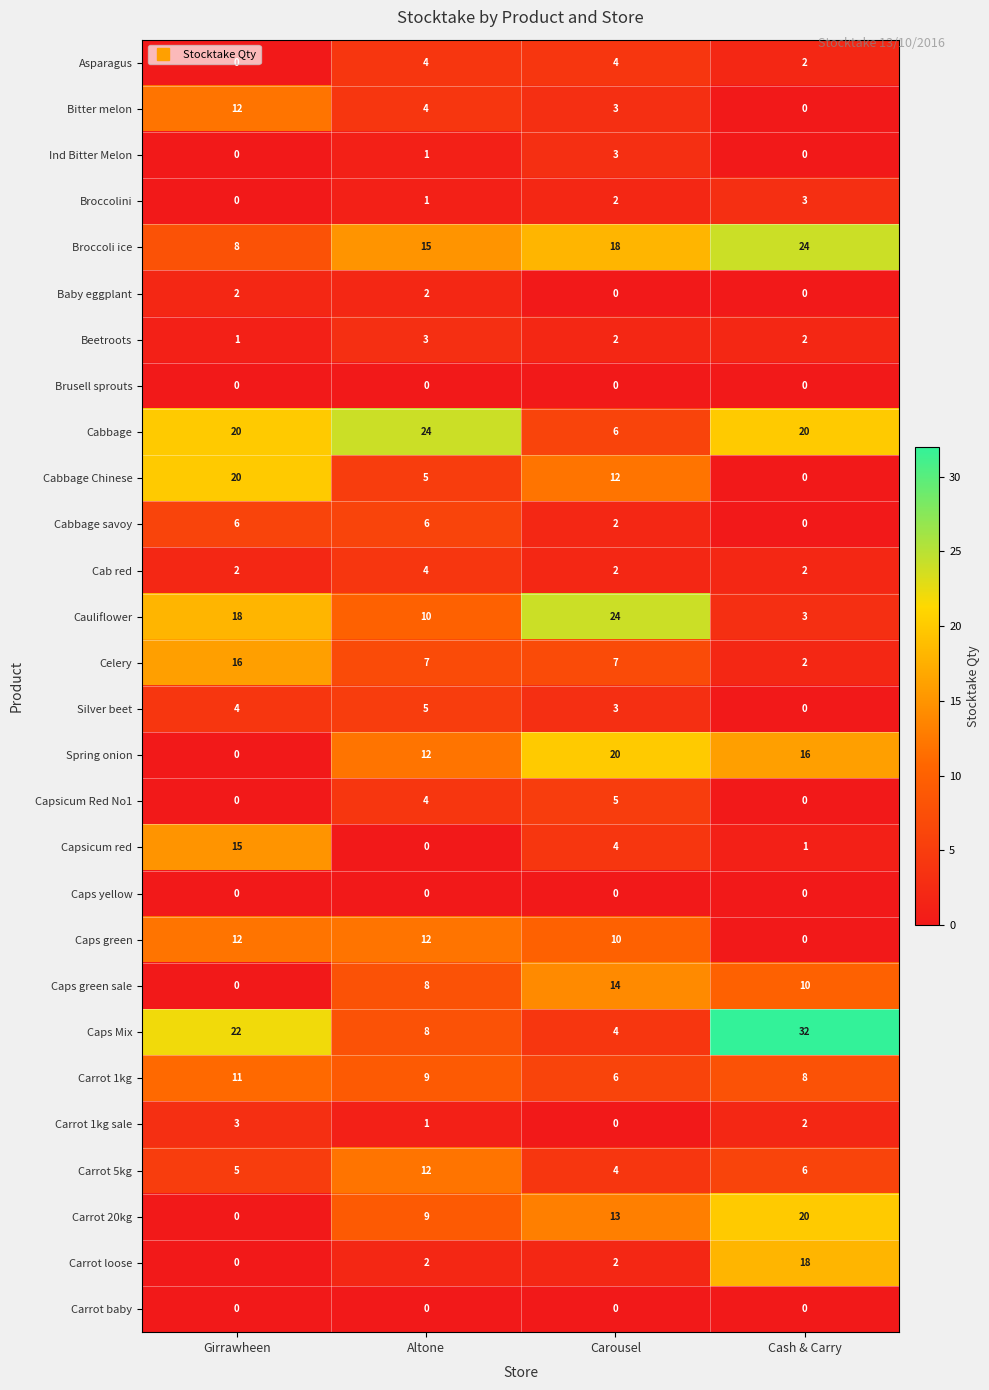

How many Celery values are between 7 and 16?

3